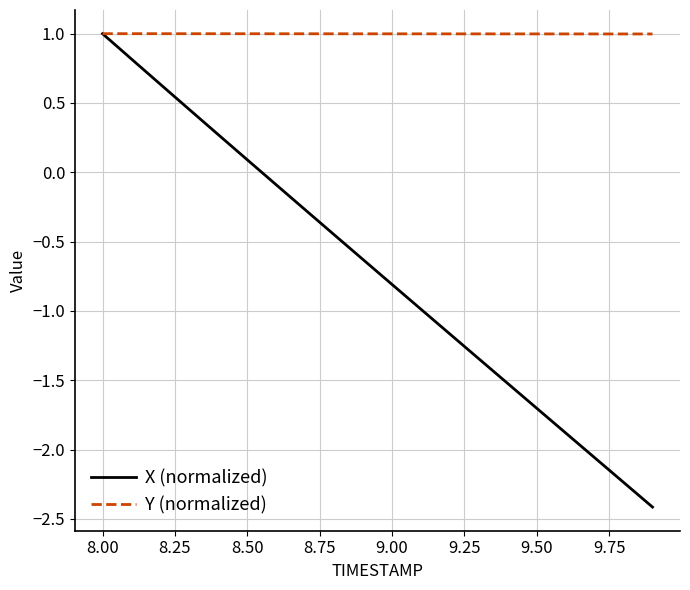

Count the number of categories in the chart.

20